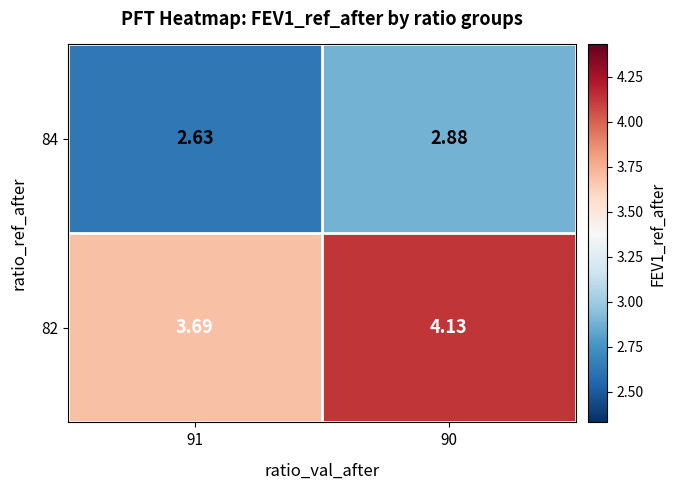

Rank the series at 91 from highest to lowest value.

82, 84